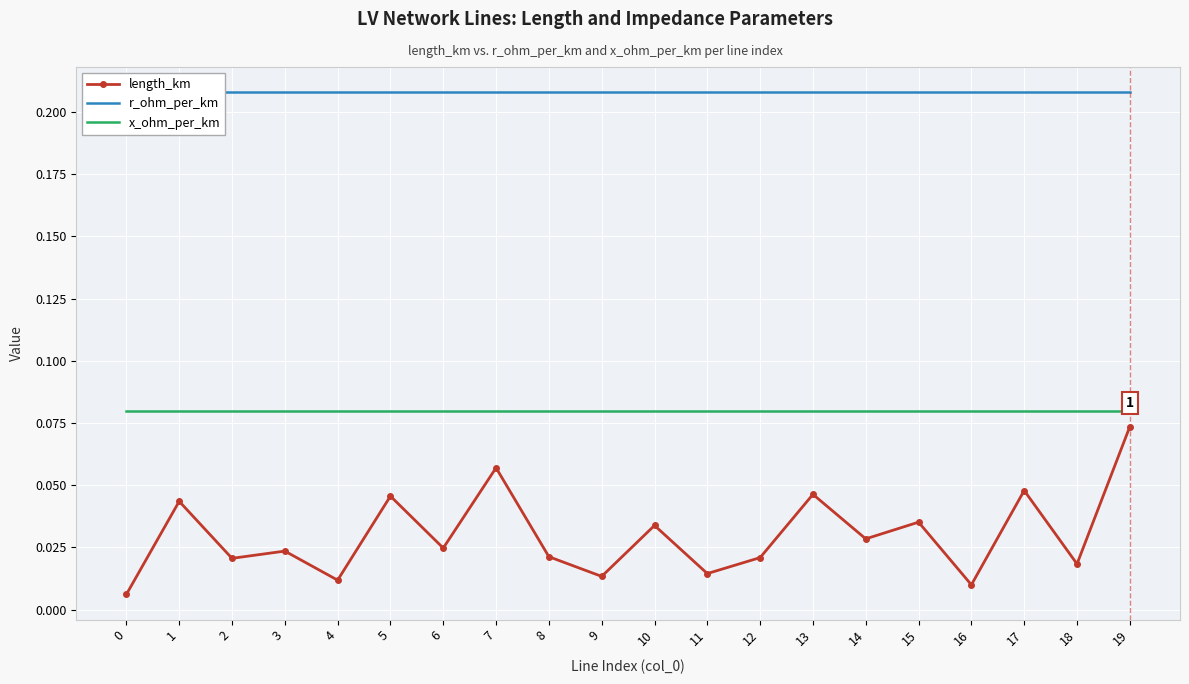

Is the value of r_ohm_per_km at 10 greater than the value of x_ohm_per_km at 1?

Yes